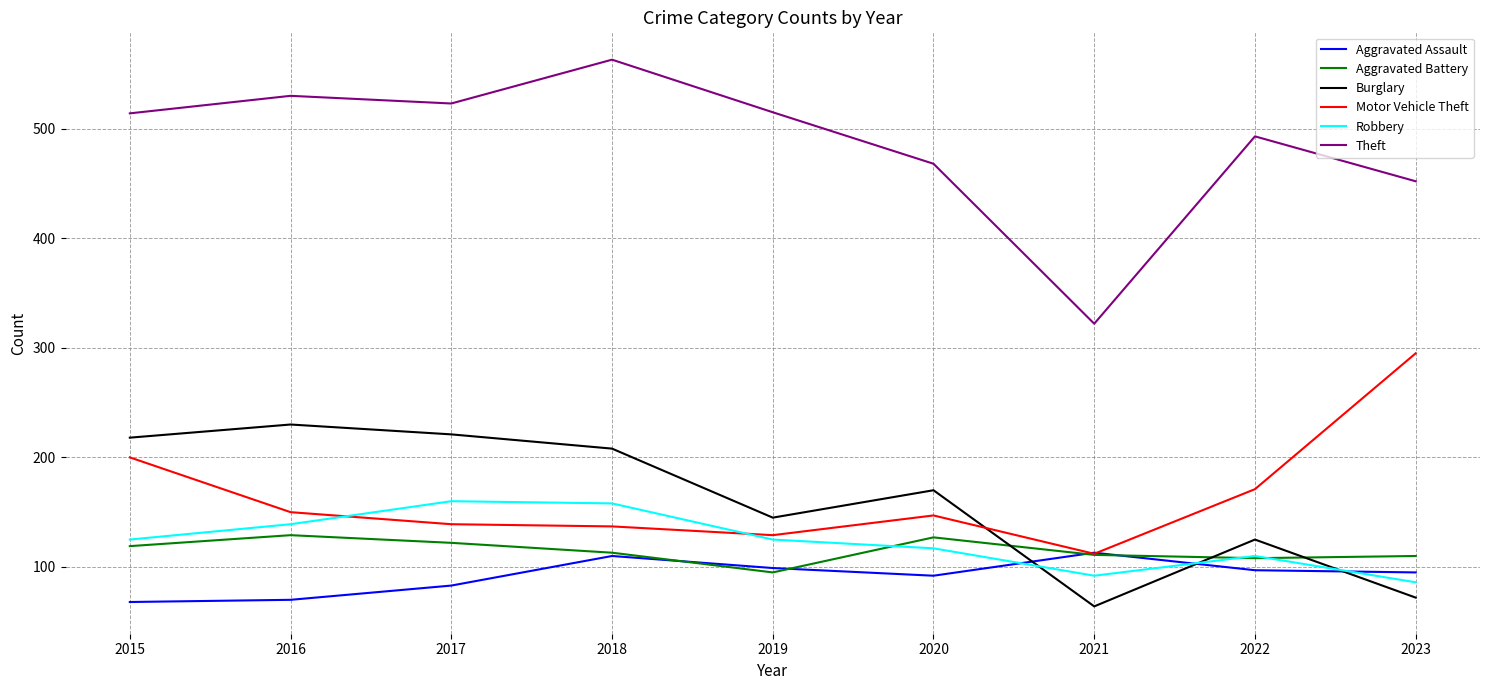

How many times do Aggravated Battery and Burglary cross each other?

3